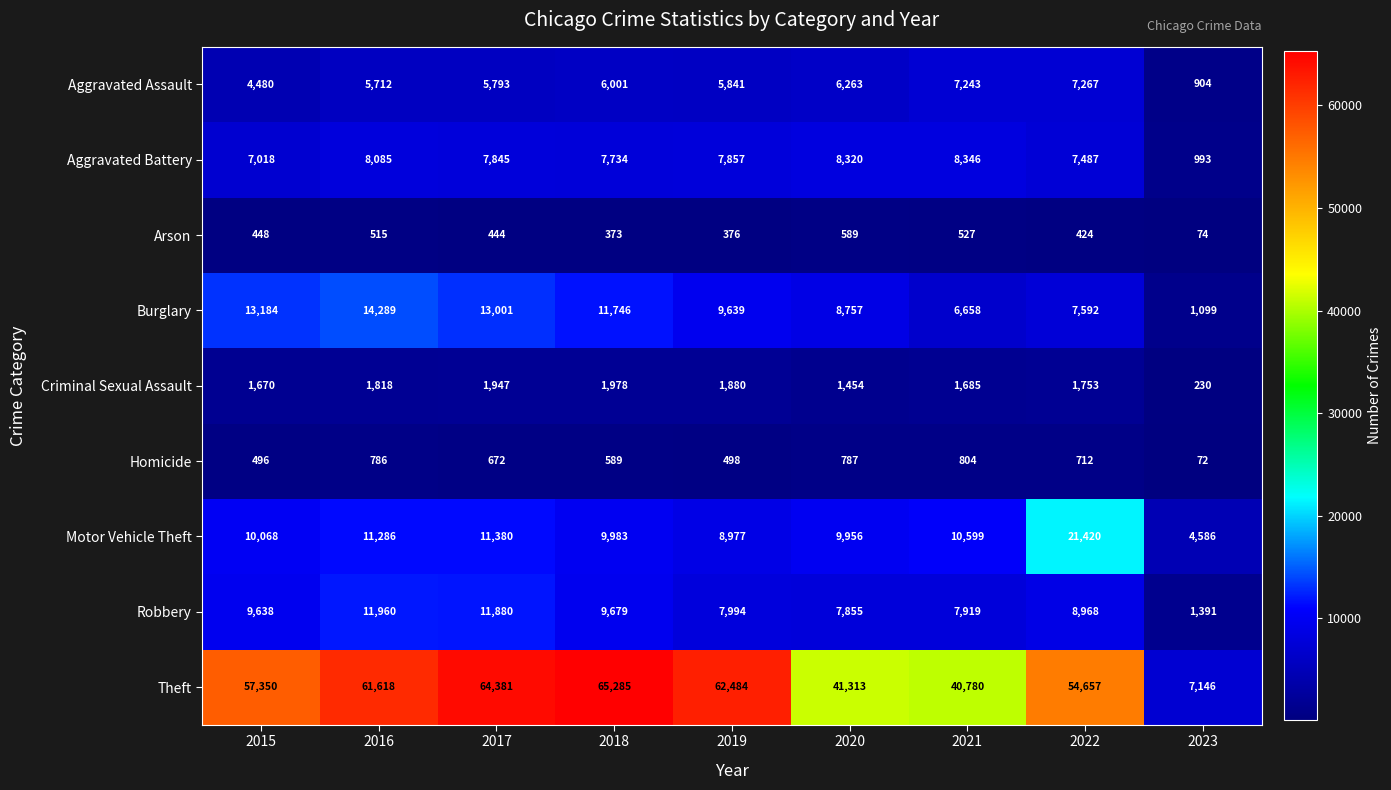

Rank the series at 2016 from lowest to highest value.

Arson, Homicide, Criminal Sexual Assault, Aggravated Assault, Aggravated Battery, Motor Vehicle Theft, Robbery, Burglary, Theft